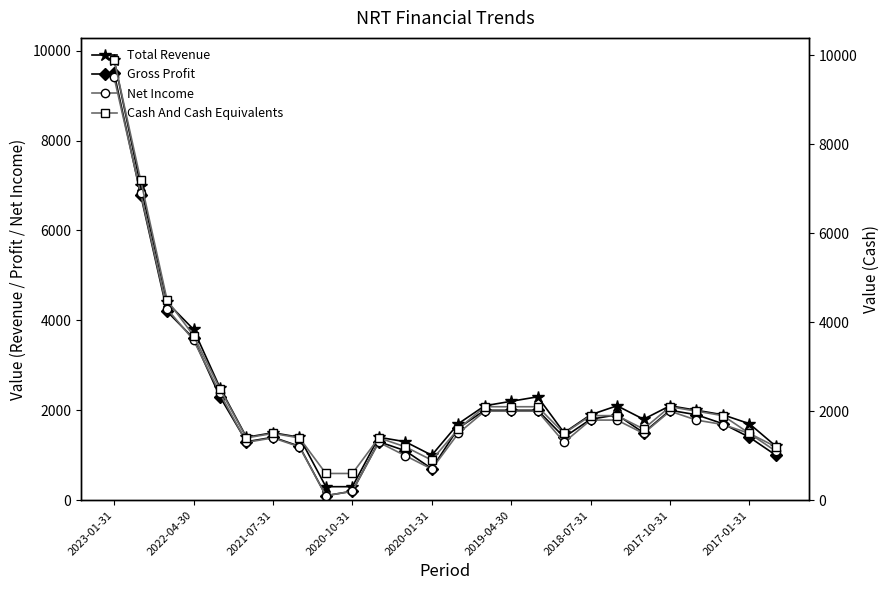

What is the maximum value for Total Revenue?

9800